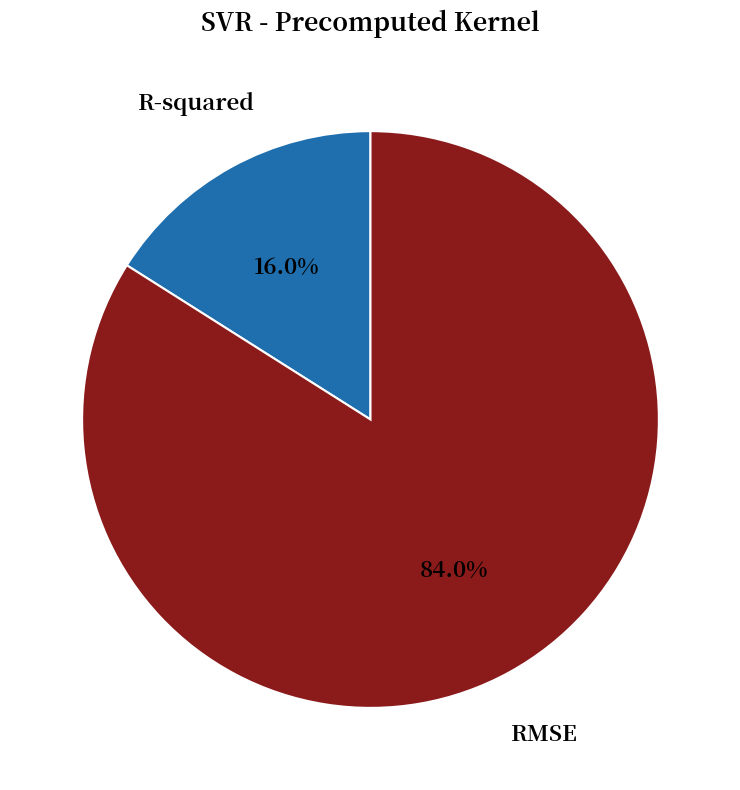

Does any single category account for the majority?

Yes